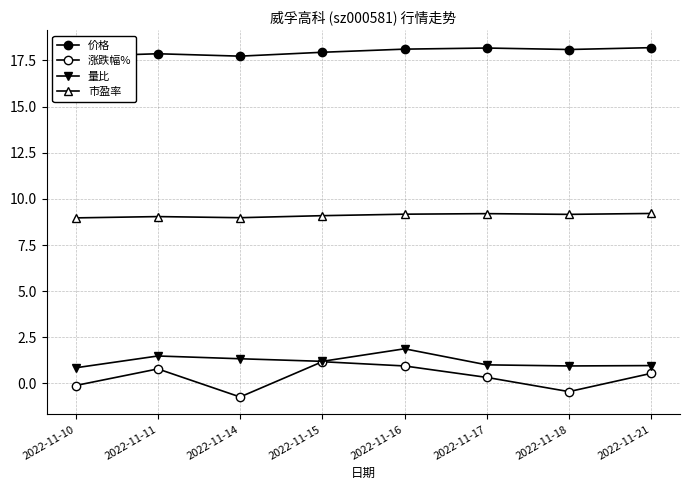

Is the value of 涨跌幅% at 2022-11-16 greater than the value of 价格 at 2022-11-21?

No